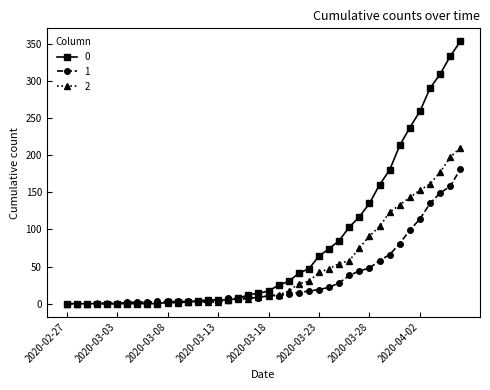

Rank the series by their maximum value, from highest to lowest.

0, 2, 1